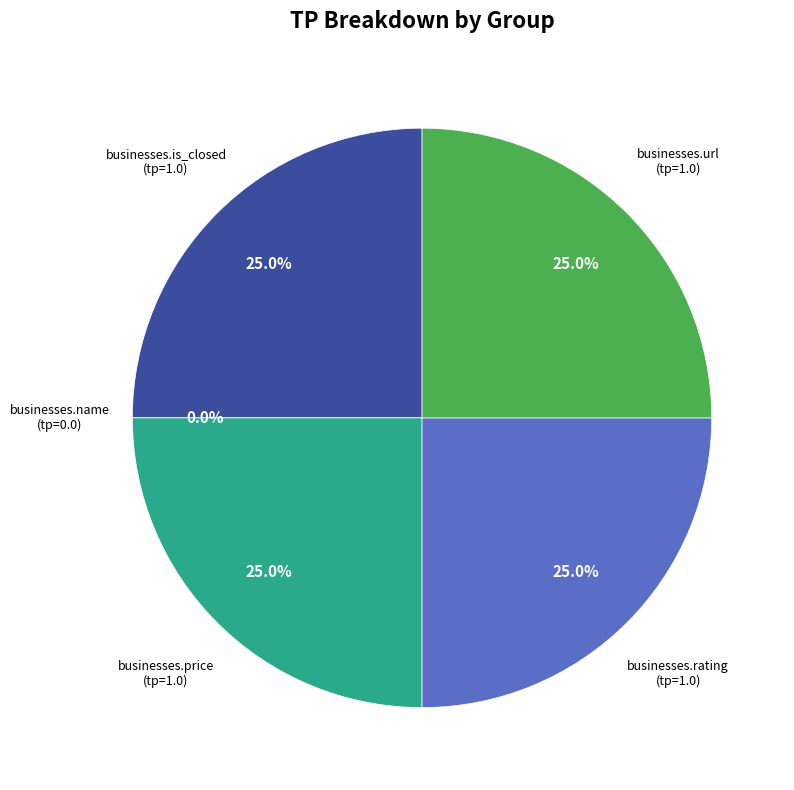

Does any single category account for the majority?

No